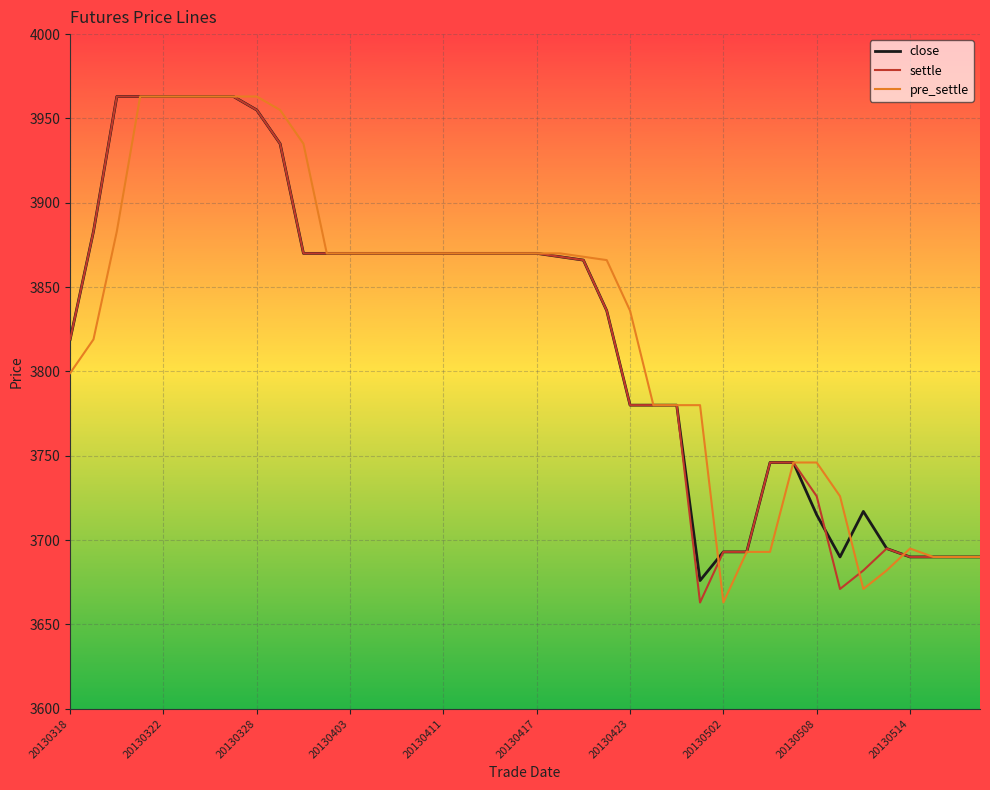

What is the minimum value shown in the chart?

3663